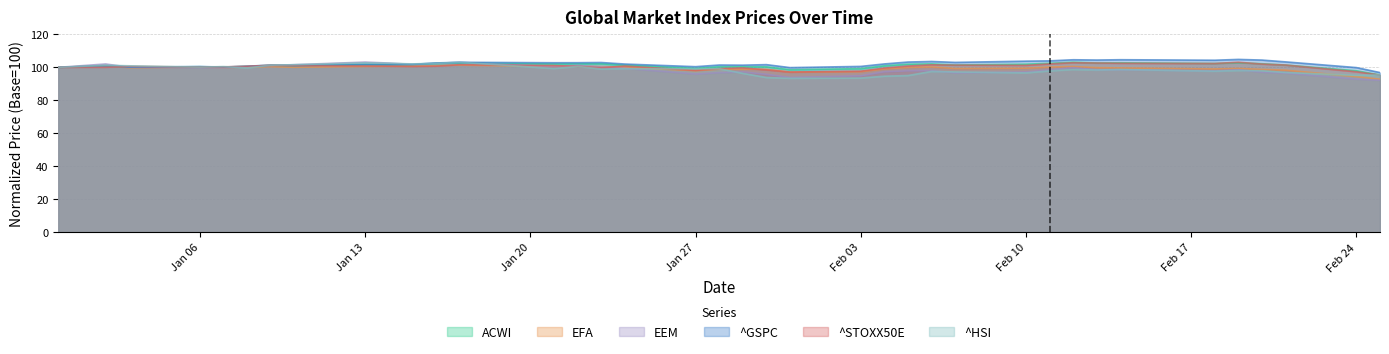

Is it true that EFA equals 48.2 at 2020-02-19?

False